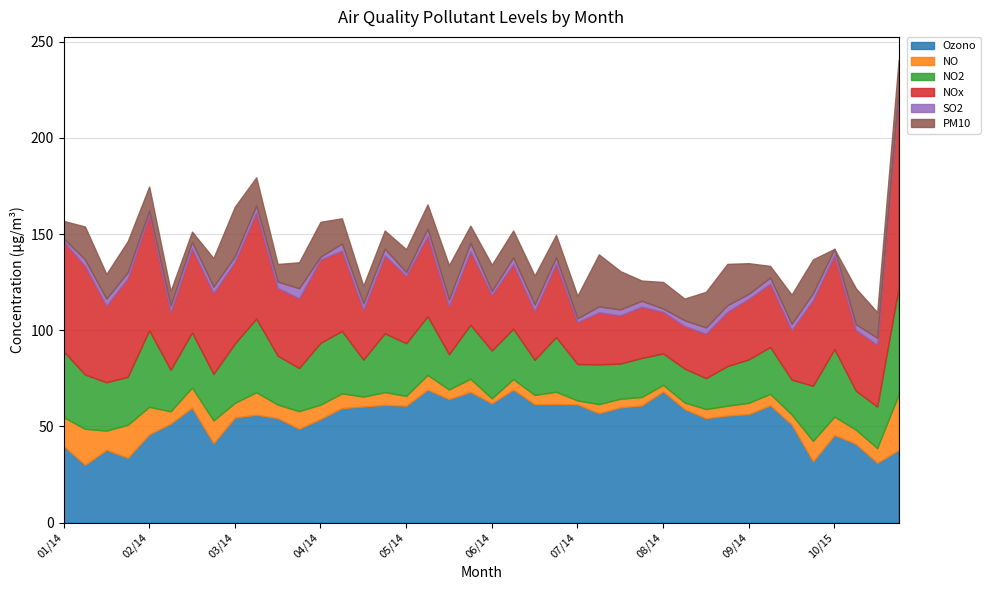

True or false: PM10 has more than 2 interior local peaks.

True